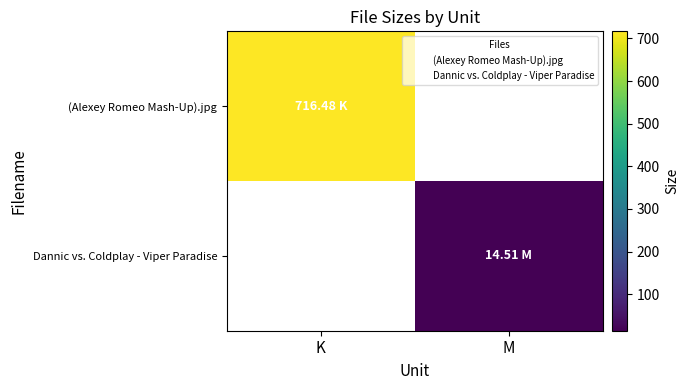

What is the difference between the highest and lowest values at M?

14.5